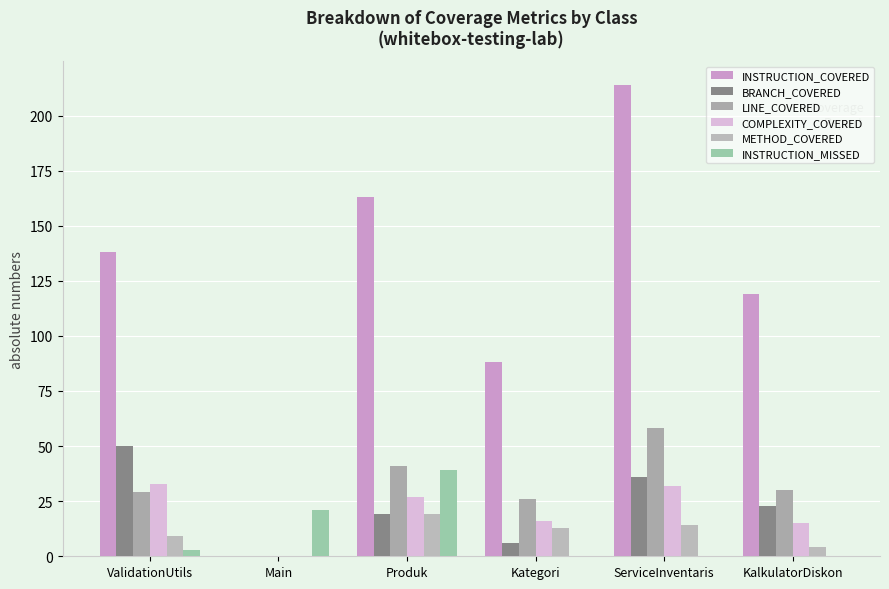

Are the bars grouped side by side (vs. stacked)?

Yes